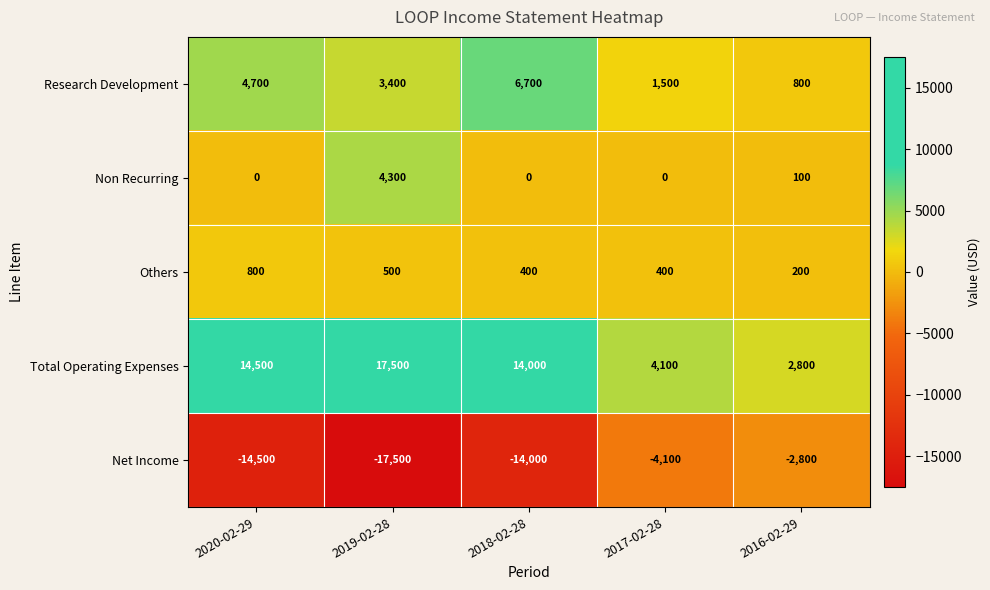

Reading right to left, what are all the values shown in this chart?

Research Development: 2016-02-29=800	2017-02-28=1500	2018-02-28=6700	2019-02-28=3400	2020-02-29=4700
Non Recurring: 2016-02-29=100	2017-02-28=0	2018-02-28=0	2019-02-28=4300	2020-02-29=0
Others: 2016-02-29=200	2017-02-28=400	2018-02-28=400	2019-02-28=500	2020-02-29=800
Total Operating Expenses: 2016-02-29=2800	2017-02-28=4100	2018-02-28=14000	2019-02-28=17500	2020-02-29=14500
Net Income: 2016-02-29=-2800	2017-02-28=-4100	2018-02-28=-14000	2019-02-28=-17500	2020-02-29=-14500